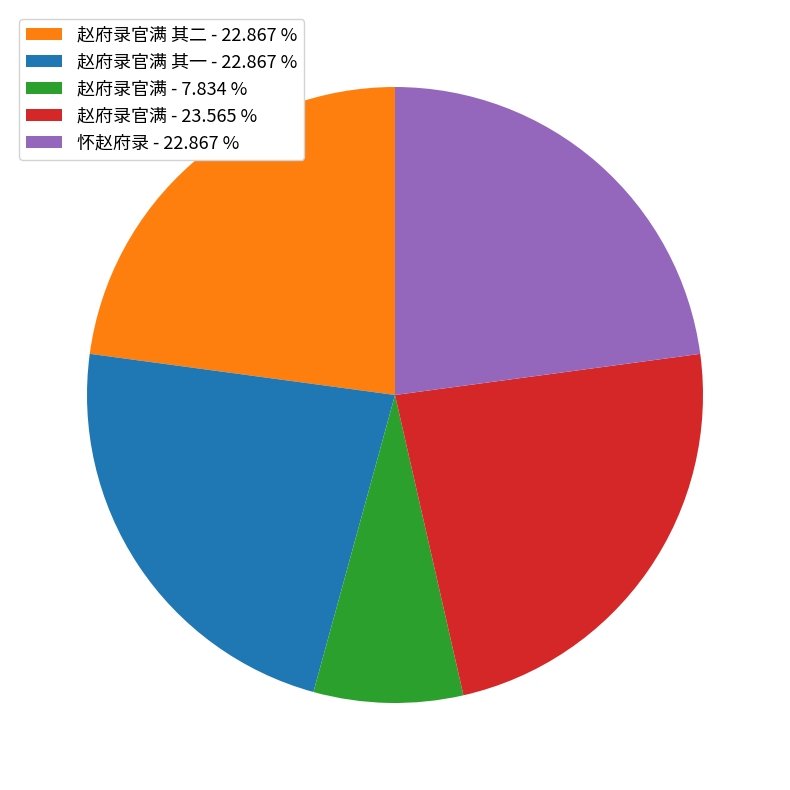

Which slice is the largest?

赵府录官满 - 23.565 %